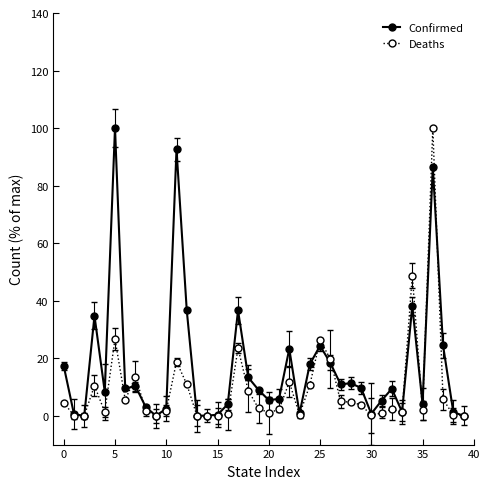

What is the highest value of the Deaths series?

100.0